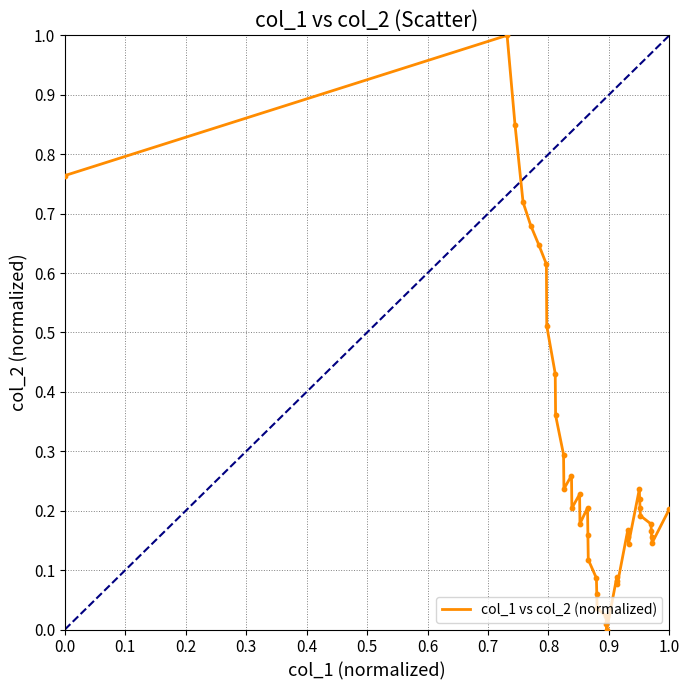

What is the maximum value shown in the chart?

1.0